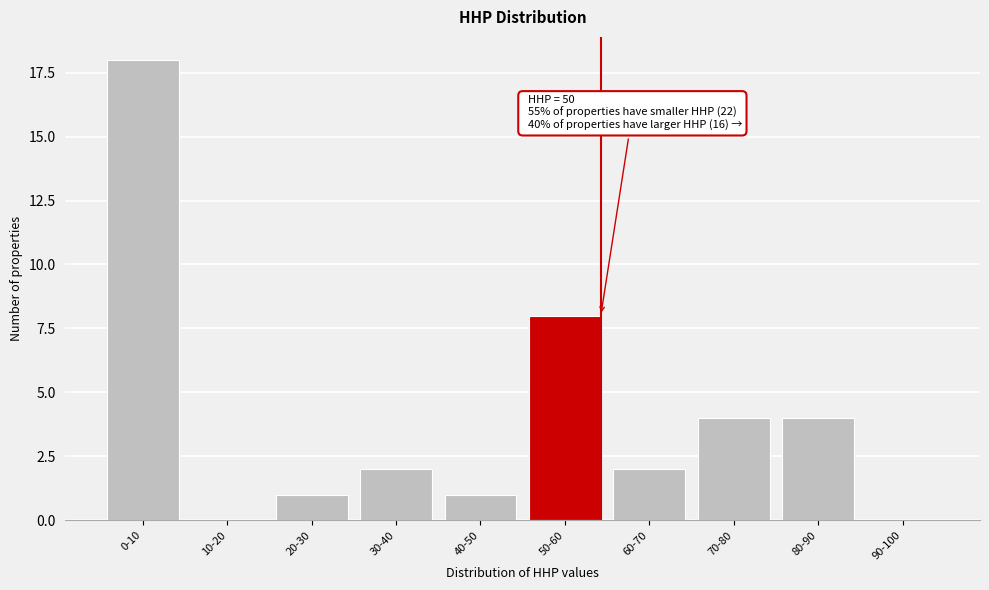

Reading left to right, transcribe all the data shown in this chart.

0-10=18	10-20=0	20-30=1	30-40=2	40-50=1	50-60=8	60-70=2	70-80=4	80-90=4	90-100=0